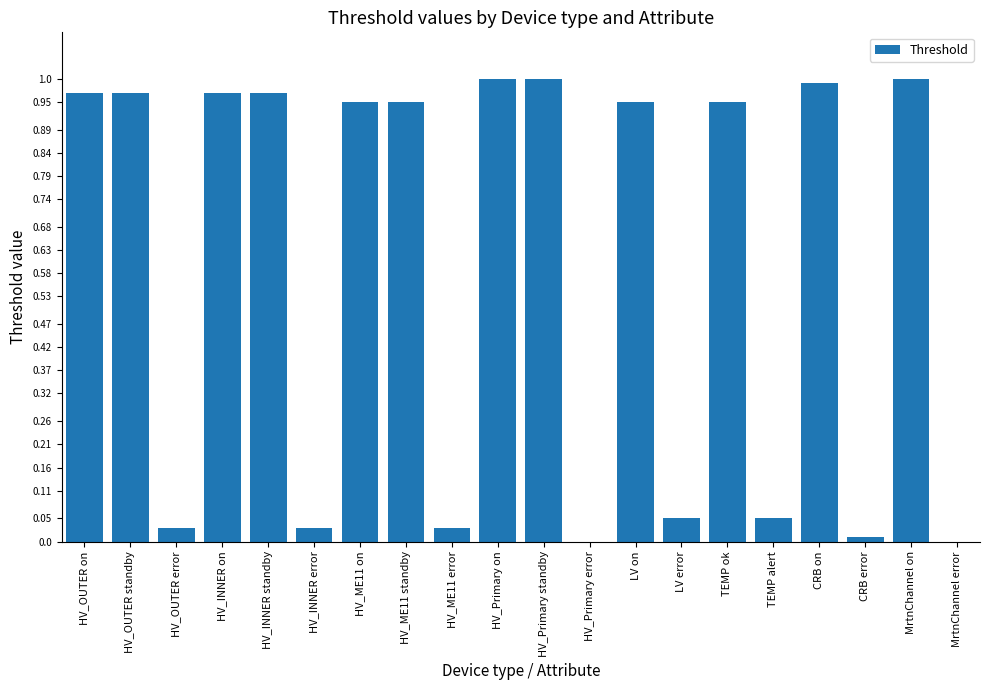

How many distinct data groups are displayed?

1